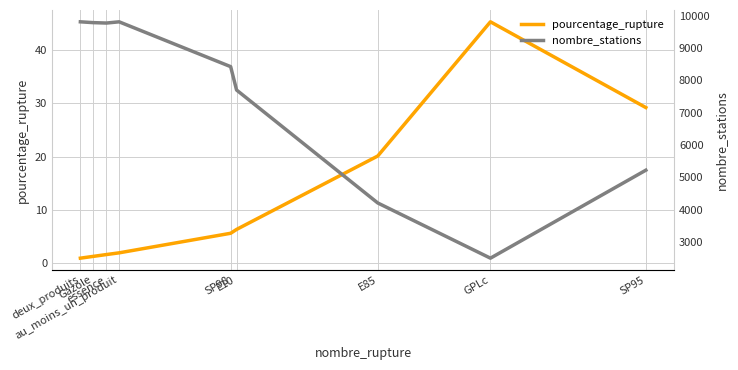

What is the label of the 4th point from the right?

E10